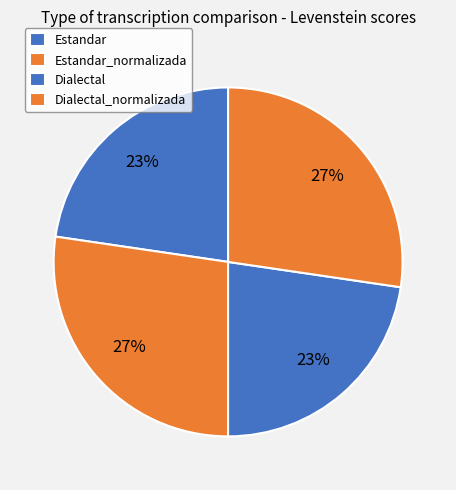

Rank the categories by value from lowest to highest.

Estandar, Dialectal, Estandar_normalizada, Dialectal_normalizada